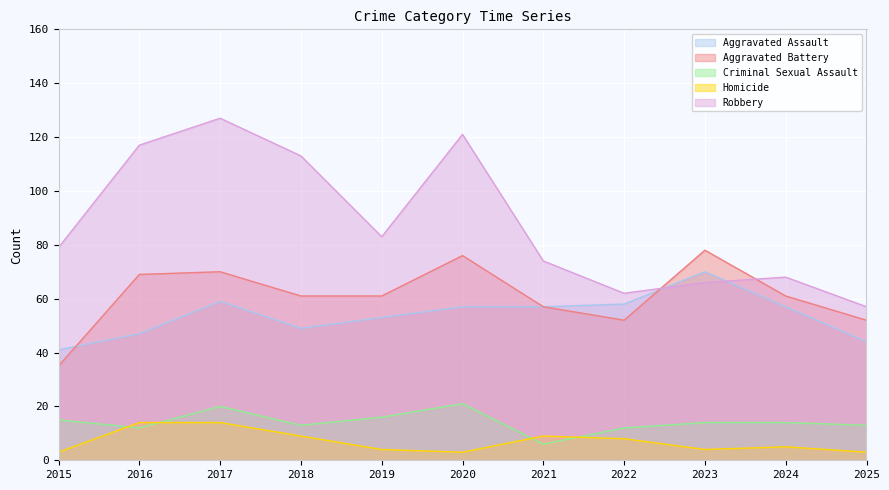

Reading right to left, transcribe all the data shown in this chart.

Aggravated Assault: 2025=44	2024=57	2023=70	2022=58	2021=57	2020=57	2019=53	2018=49	2017=59	2016=47	2015=41
Aggravated Battery: 2025=52	2024=61	2023=78	2022=52	2021=57	2020=76	2019=61	2018=61	2017=70	2016=69	2015=35
Criminal Sexual Assault: 2025=13	2024=14	2023=14	2022=12	2021=6	2020=21	2019=16	2018=13	2017=20	2016=12	2015=15
Homicide: 2025=3	2024=5	2023=4	2022=8	2021=9	2020=3	2019=4	2018=9	2017=14	2016=14	2015=3
Robbery: 2025=57	2024=68	2023=66	2022=62	2021=74	2020=121	2019=83	2018=113	2017=127	2016=117	2015=79